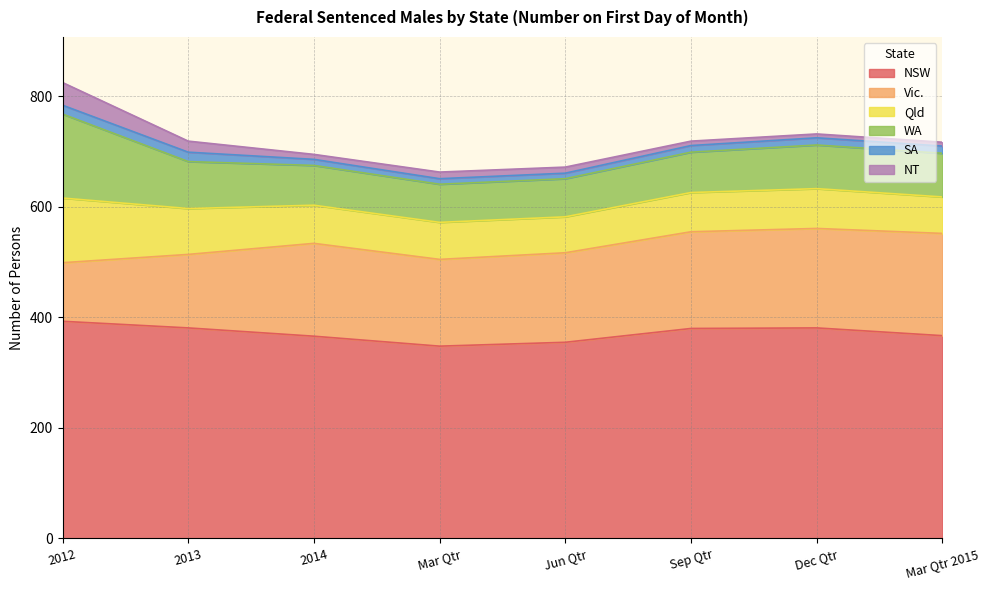

Reading right to left, list all the values displayed in this chart.

NSW: 367	381	380	355	348	366	381	393
Vic.: 185	180	175	162	157	168	133	106
Qld: 66	72	71	65	67	69	83	117
WA: 79	79	73	69	69	72	85	152
SA: 13	13	12	10	10	11	17	16
NT: 7	7	8	11	12	9	20	41